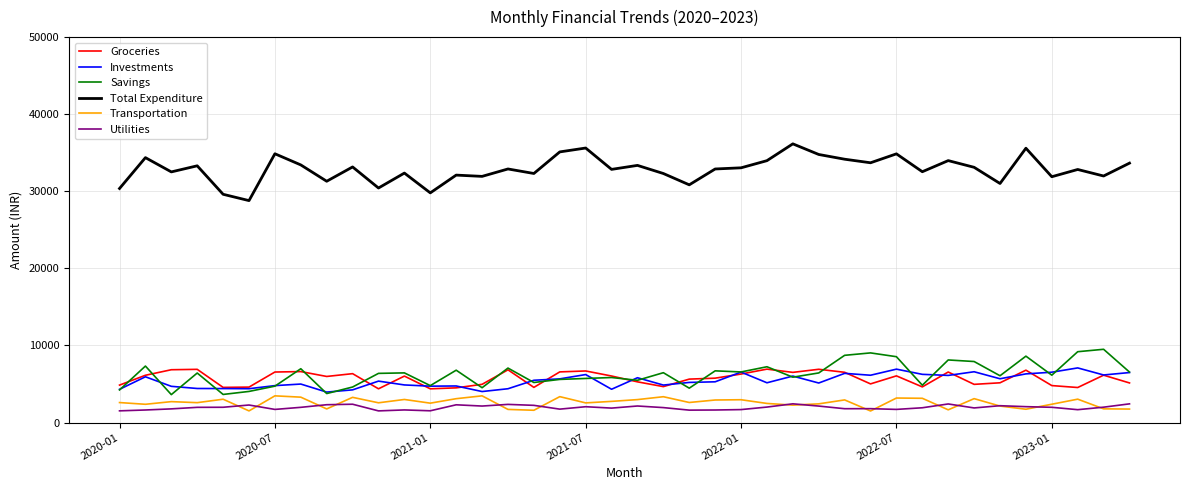

Which series has the largest total across all categories?

Total Expenditure